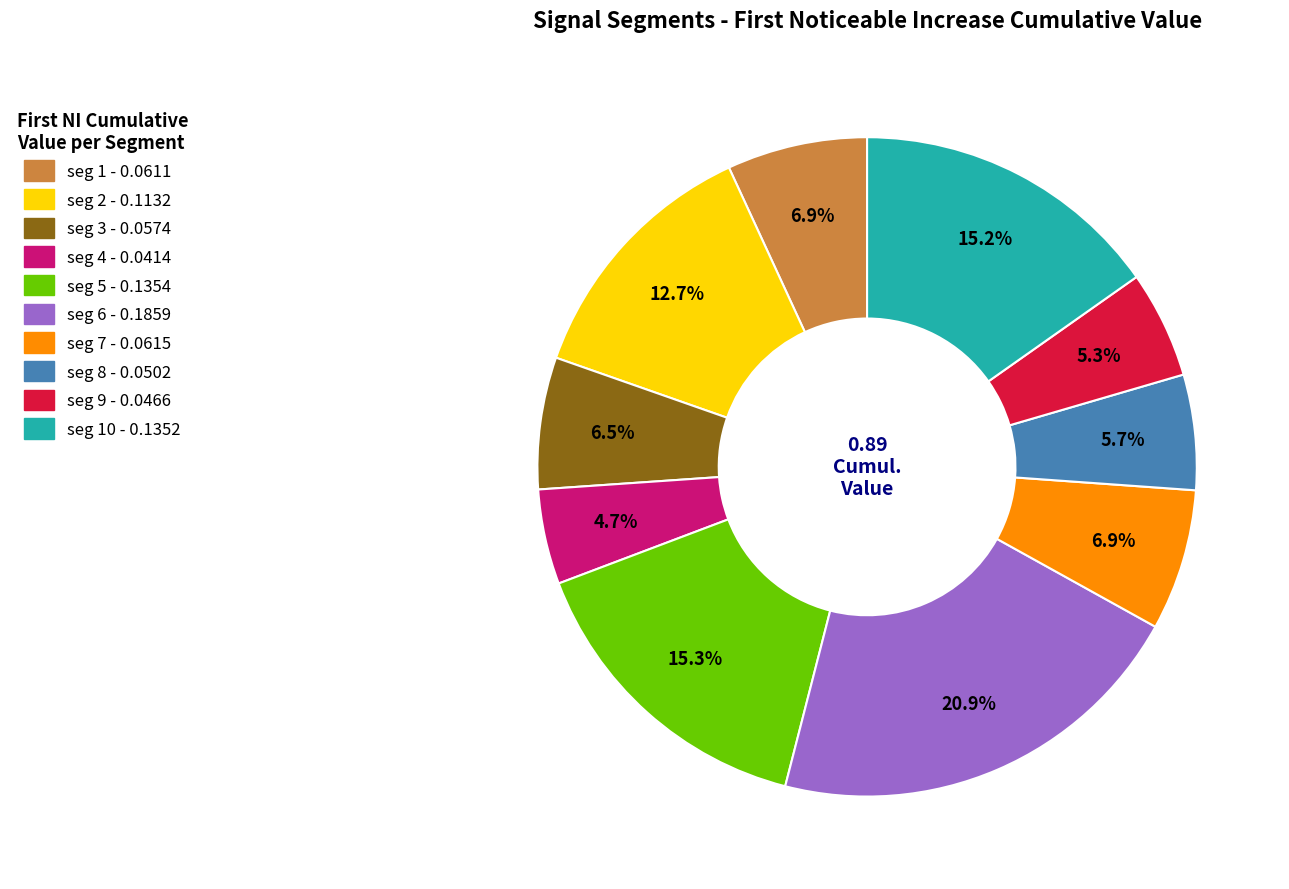

Is there any slice that represents more than half of the pie?

No